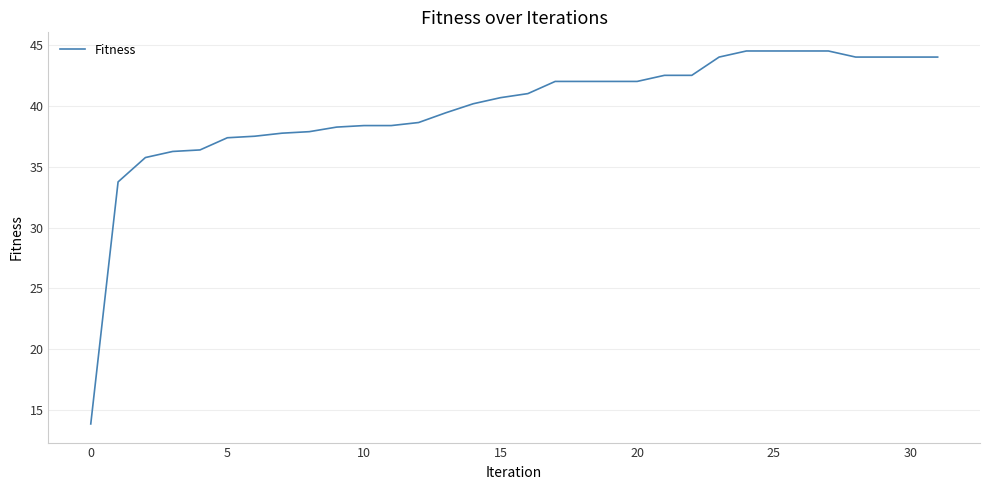

What is the minimum value shown in the chart?

13.9